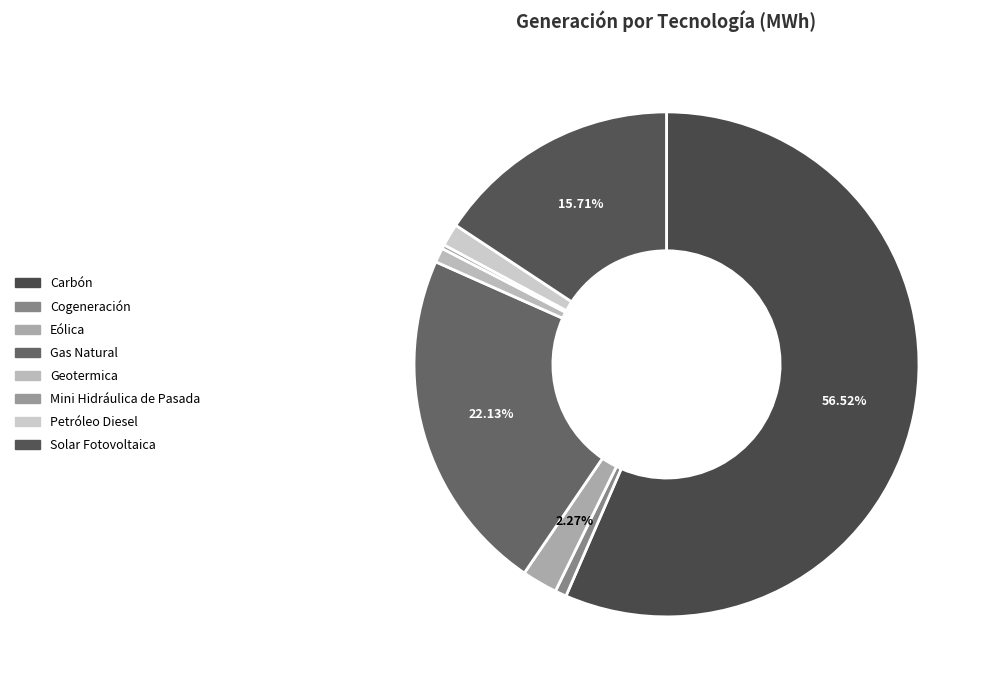

What is the smallest slice in the pie chart?

Mini Hidráulica de Pasada